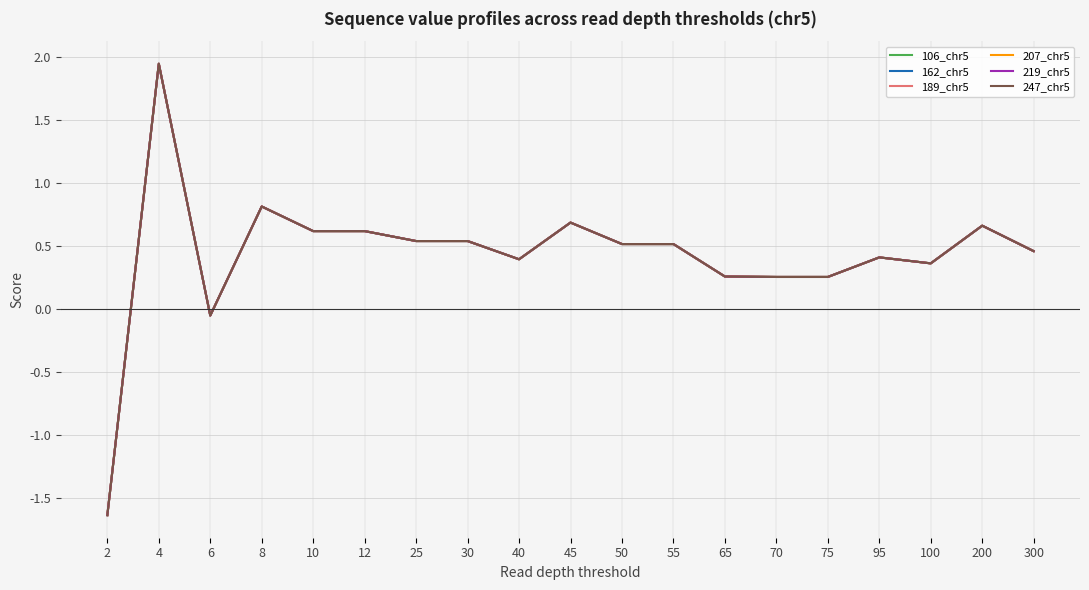

Which series has the largest range (max minus min)?

106_chr5